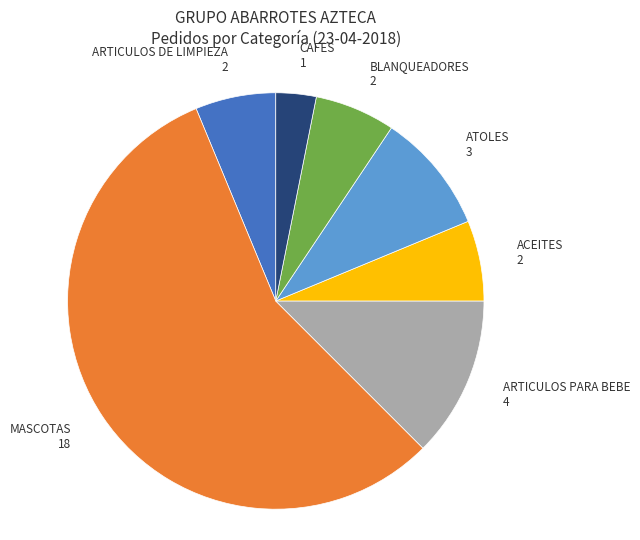

Does any single category account for the majority?

Yes